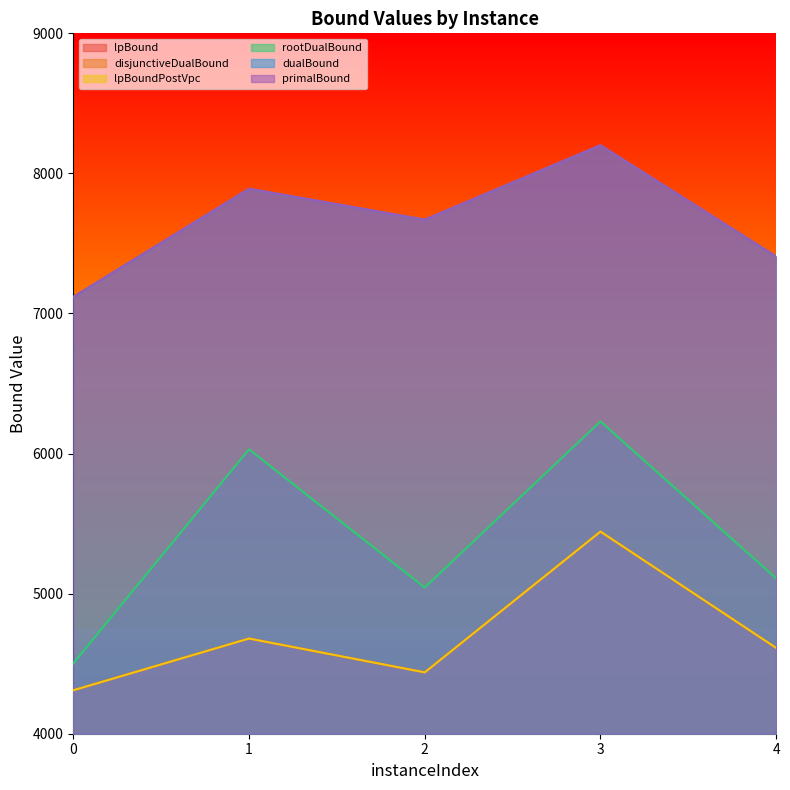

Rank the series by their maximum value, from highest to lowest.

dualBound, primalBound, rootDualBound, lpBound, disjunctiveDualBound, lpBoundPostVpc